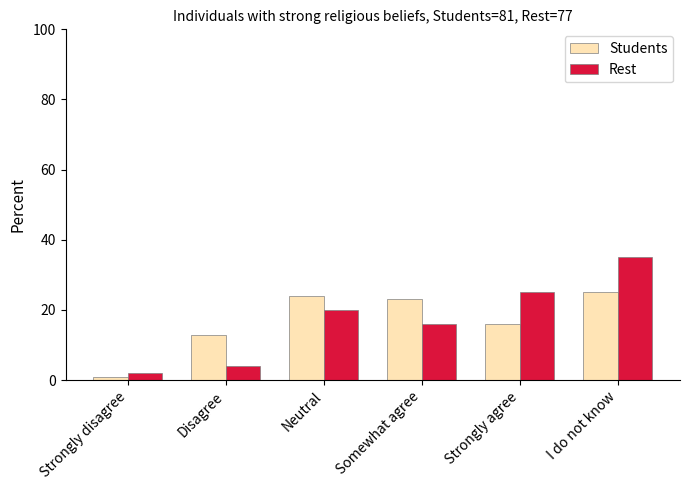

At how many categories does at least one series exceed 8?

5